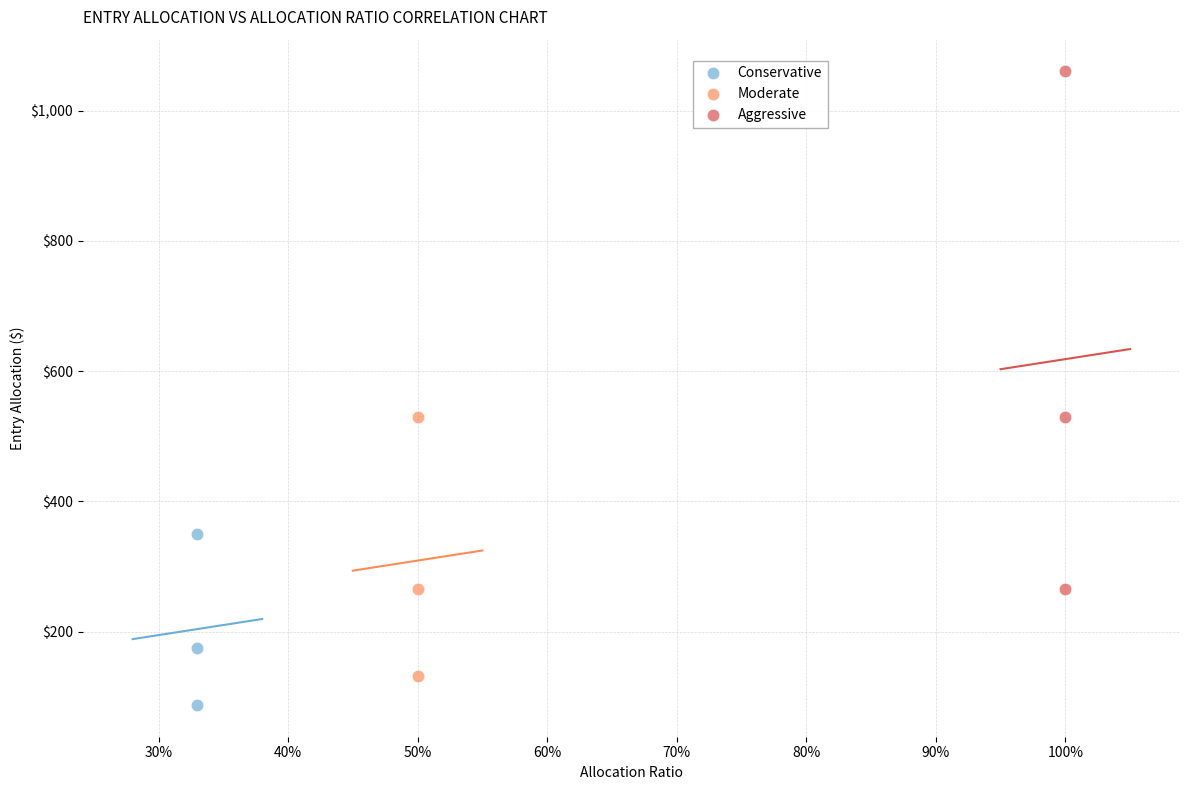

What are all the series names shown in the legend?

Conservative, Moderate, Aggressive